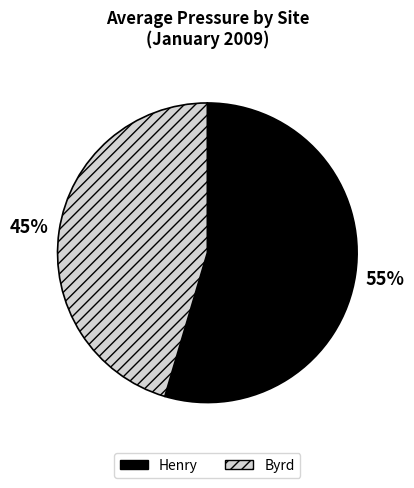

How many slices are in this pie chart?

2